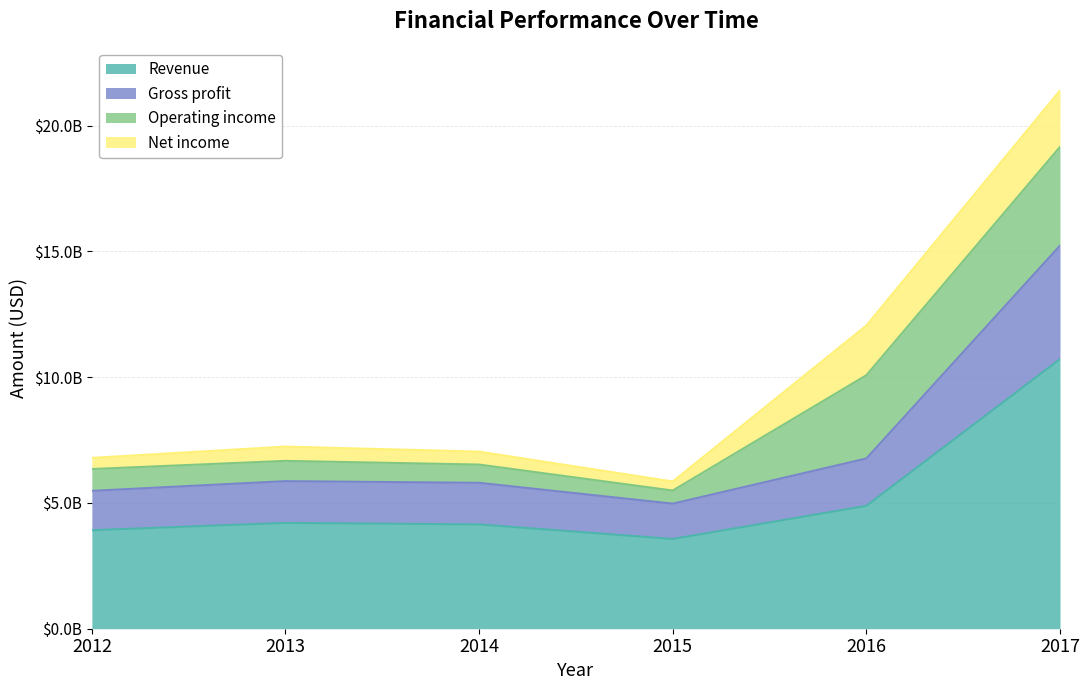

How many categories are shown in the chart?

6